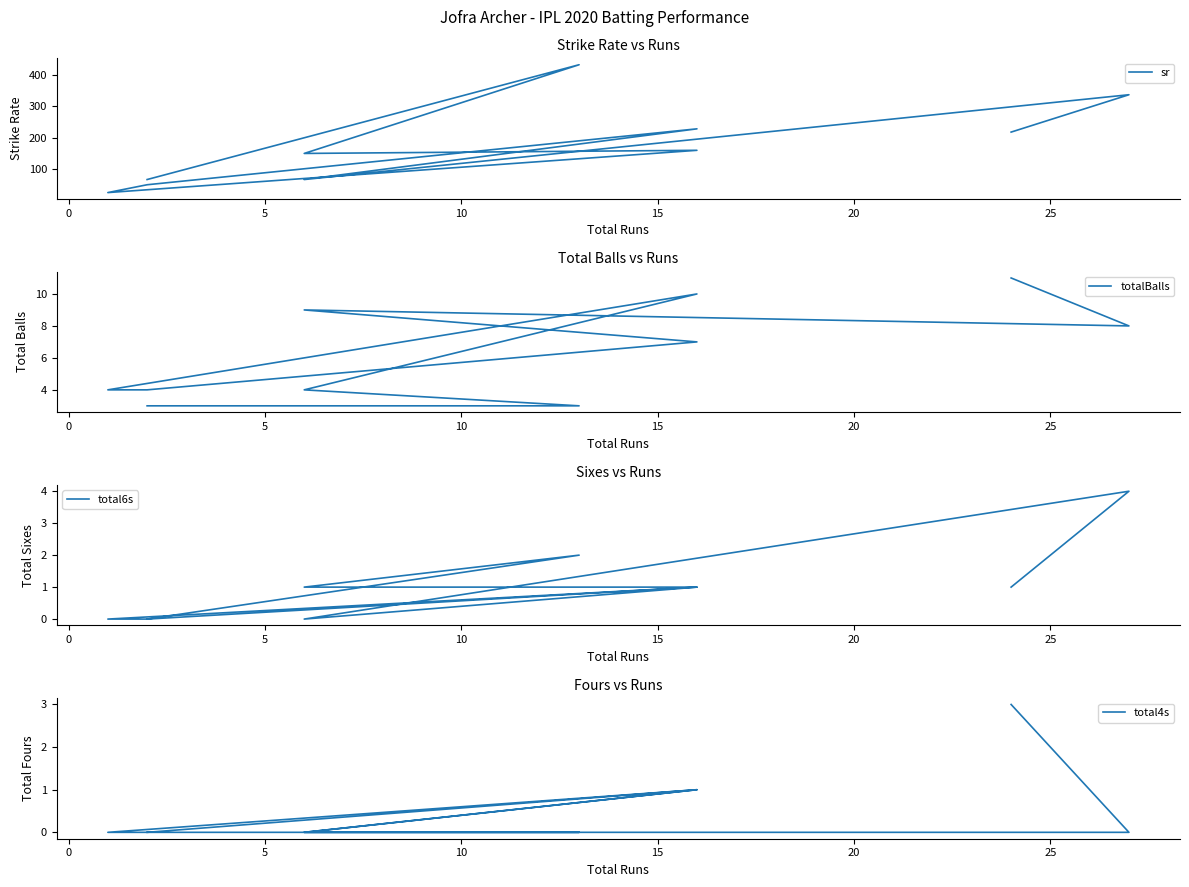

How many intersections are there between total6s and total4s?

1